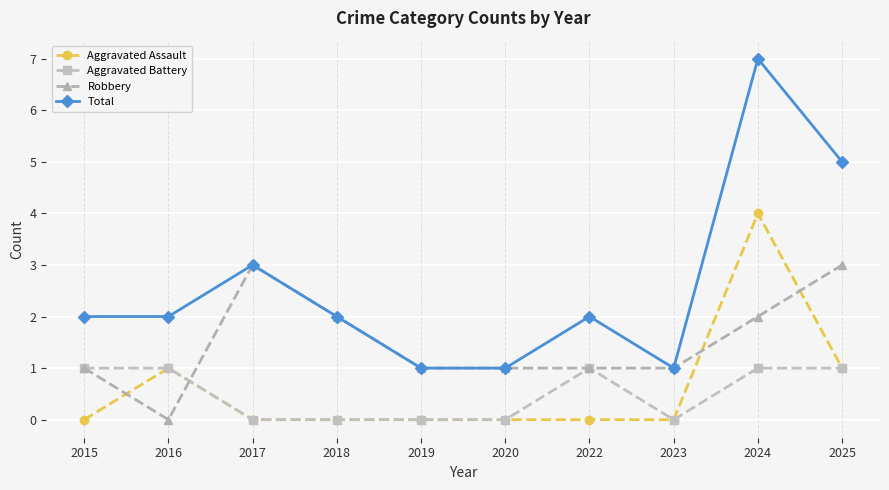

True or false: Total has more than 0 interior local peaks.

True